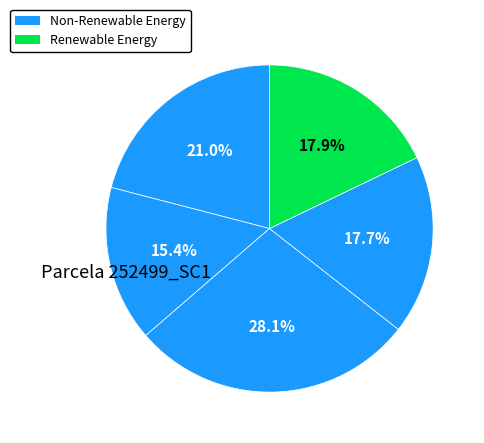

How many segments does this pie chart have?

5